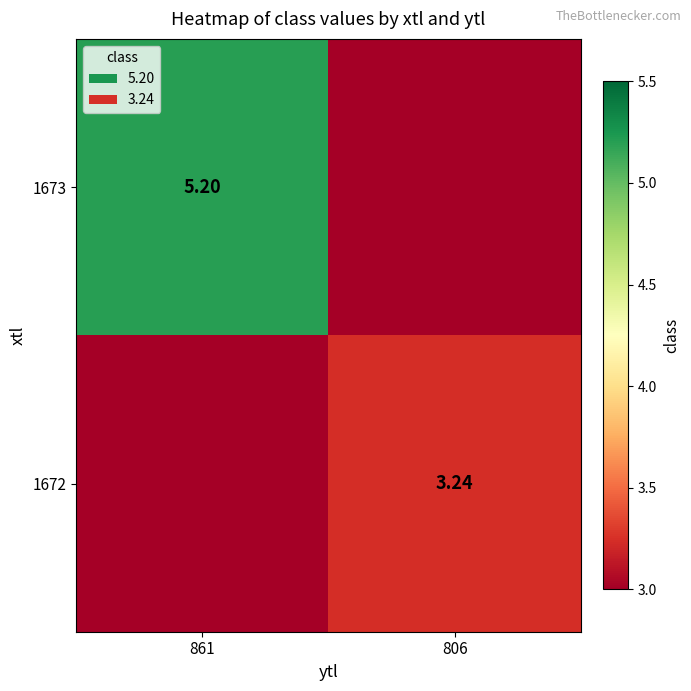

Is the value of 1673 at 861 greater than the value of 1672 at 806?

Yes